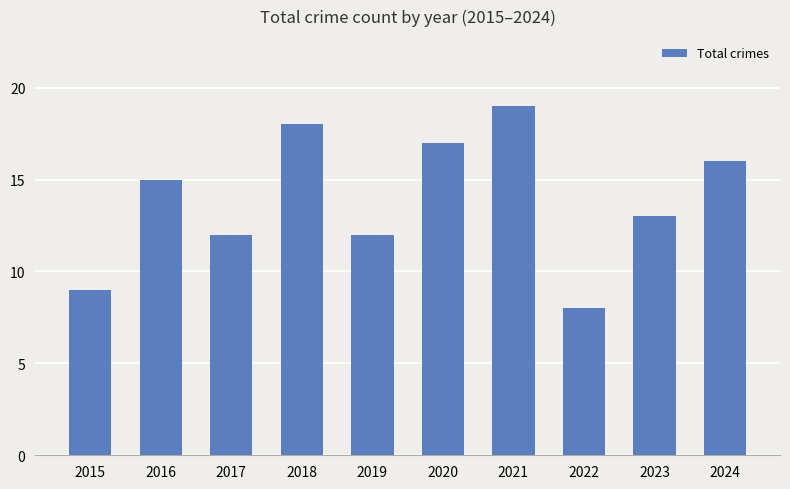

What is the difference between the values at 2023 and 2016?

2